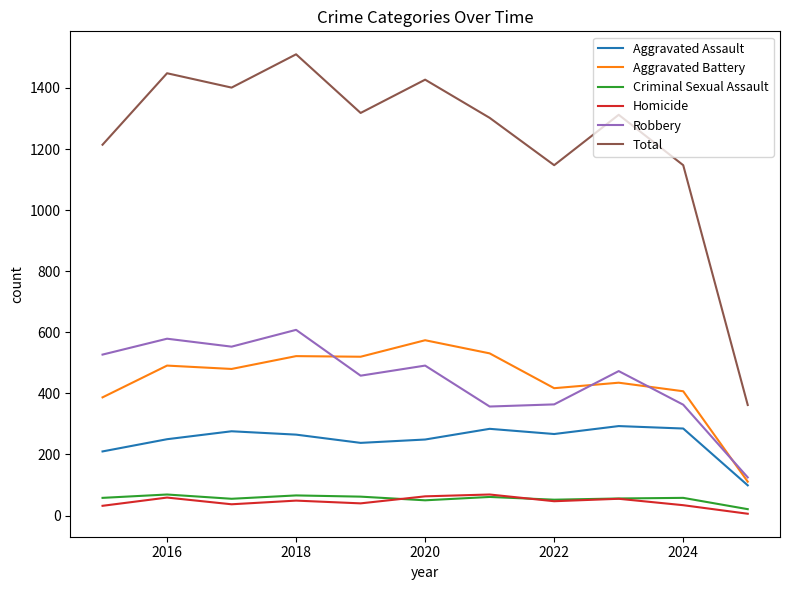

Which series has the widest spread of values?

Total